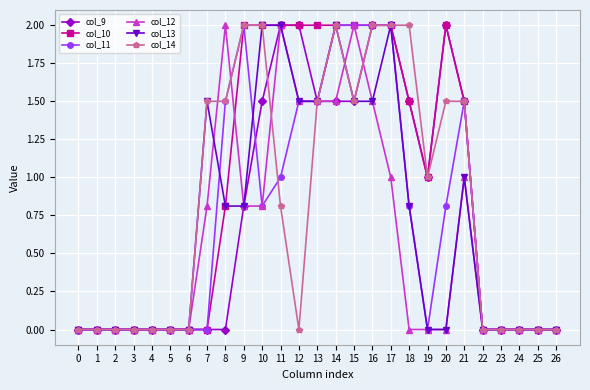

What is the difference between the highest and lowest values at 18?

2.0